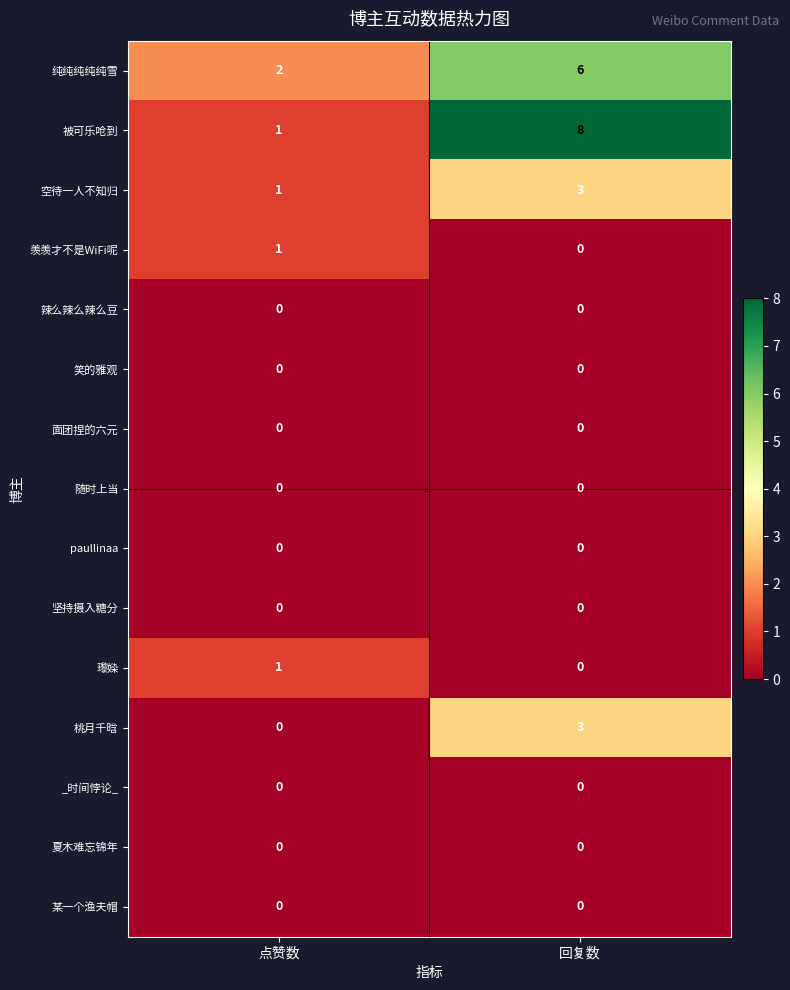

What is the total value across all series at 回复数?

20